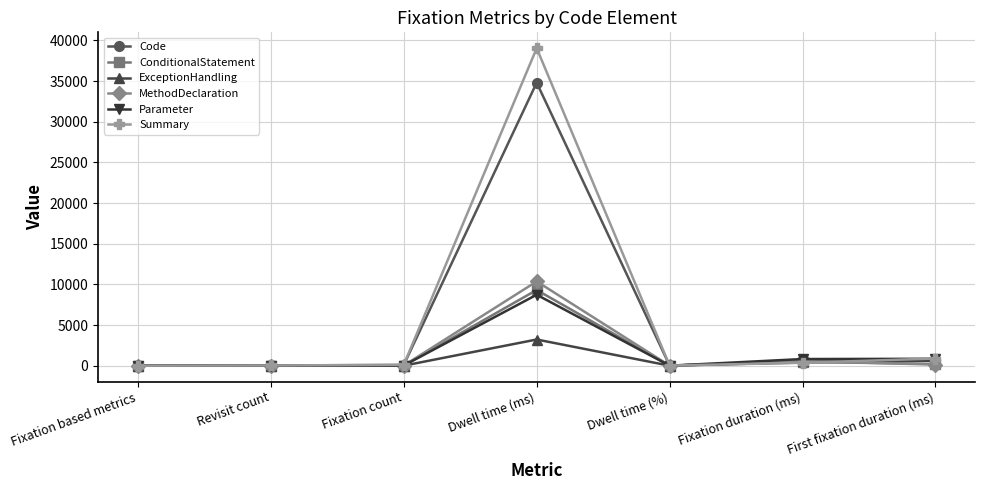

At how many categories does at least one series exceed 9501?

1